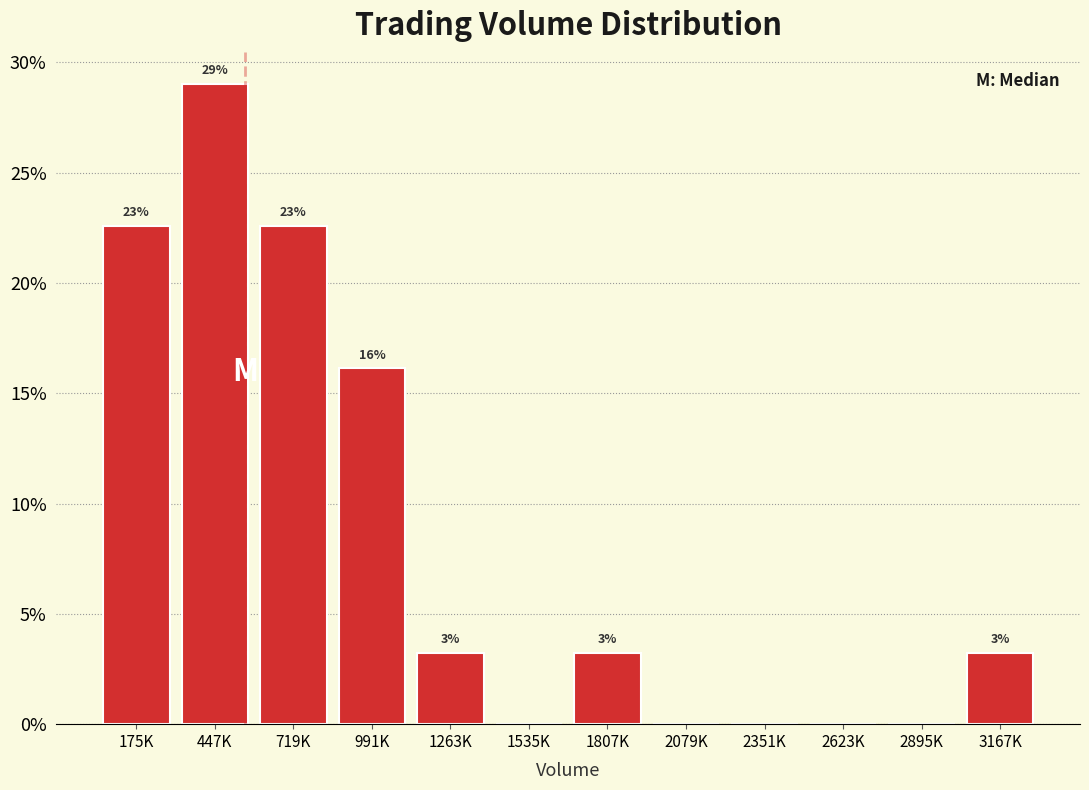

Are the bars horizontal?

No